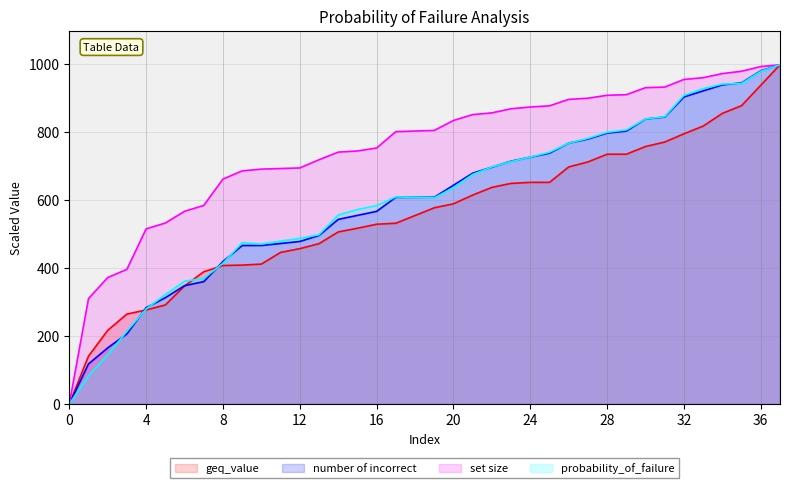

Which series has the largest total across all categories?

set size